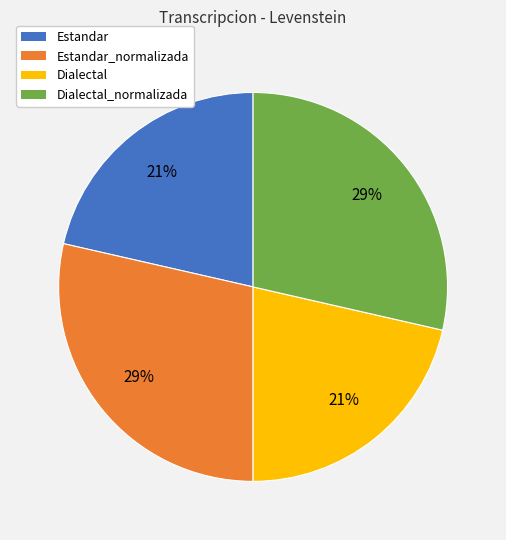

Does any single category account for the majority?

No